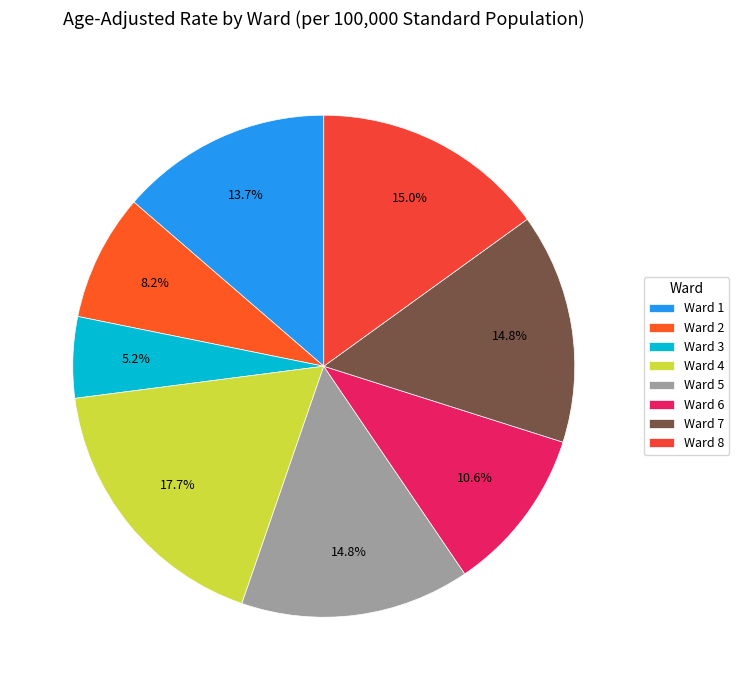

How many slices are in this pie chart?

8